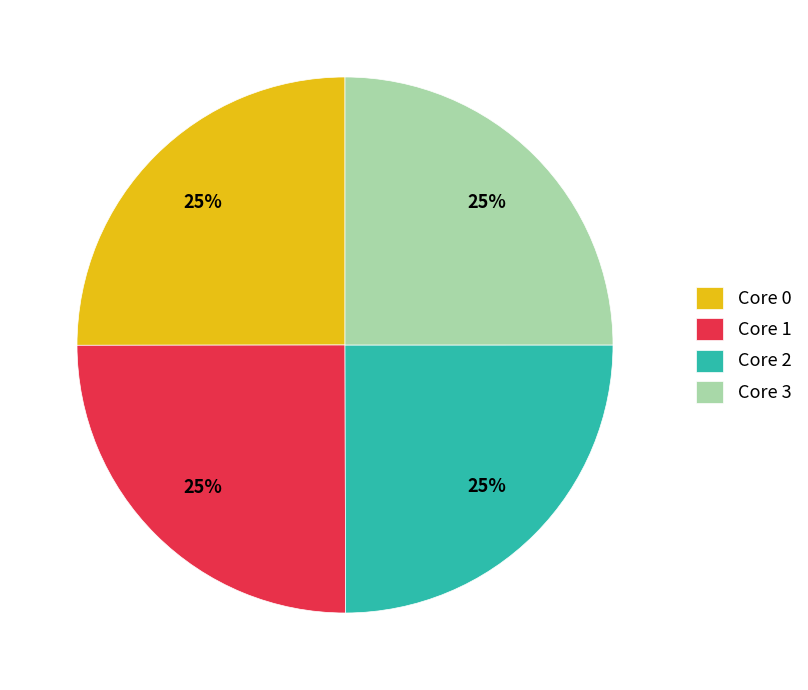

What percentage is the Core 2 slice, to the nearest percent?

25%